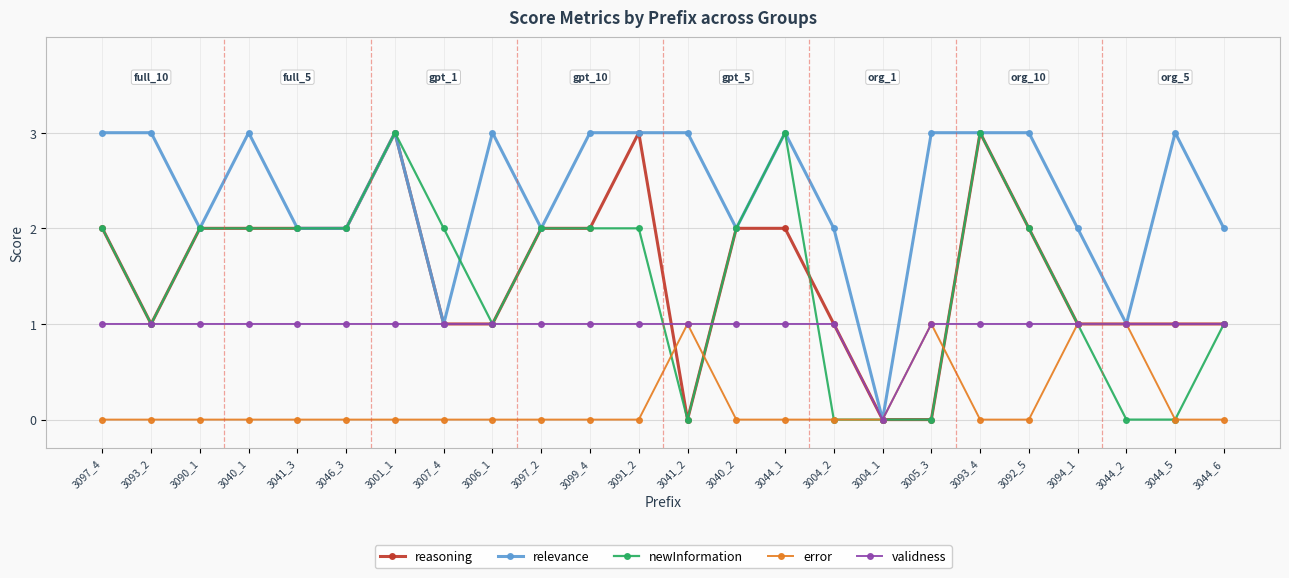

Which series has the largest total across all categories?

relevance